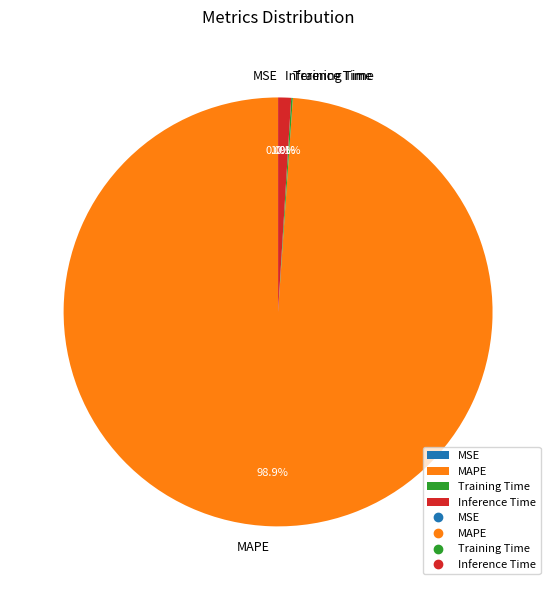

What percentage is NOT represented by MAPE?

1.1%